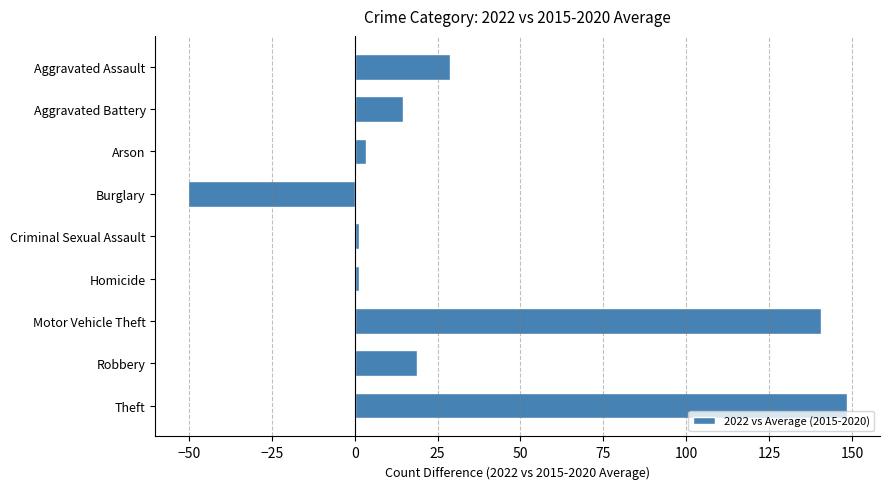

Is it true that the value at Robbery is 5.5?

False